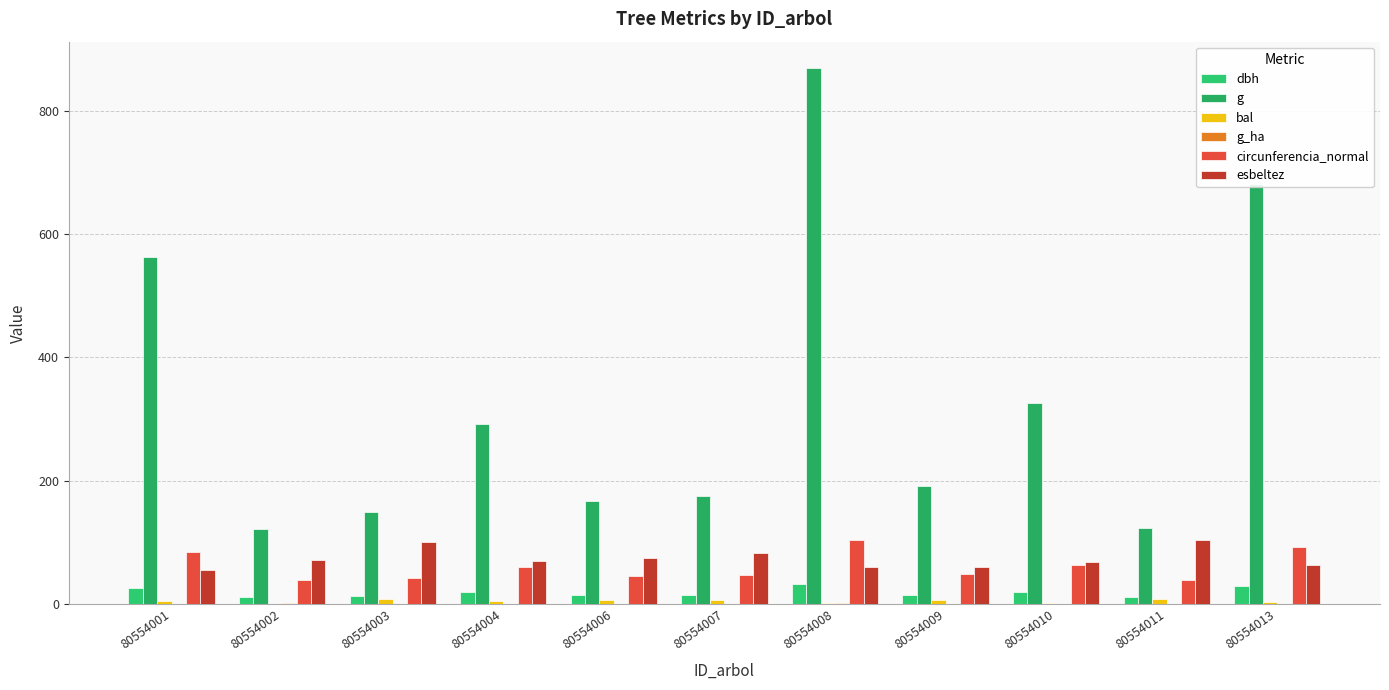

How many data points in g are above 191?

6